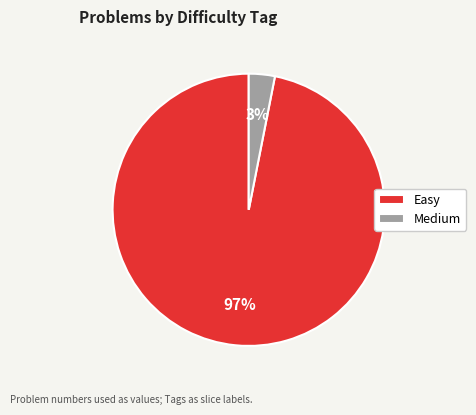

Count the number of slices in the pie.

2